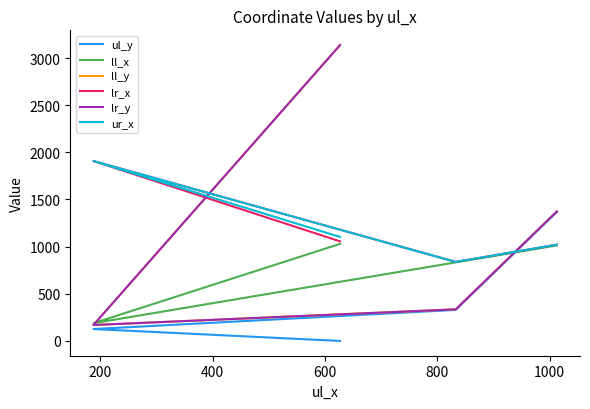

At 400, list the series in order from largest to smallest.

lr_x, ur_x, ll_x, ll_y, lr_y, ul_y